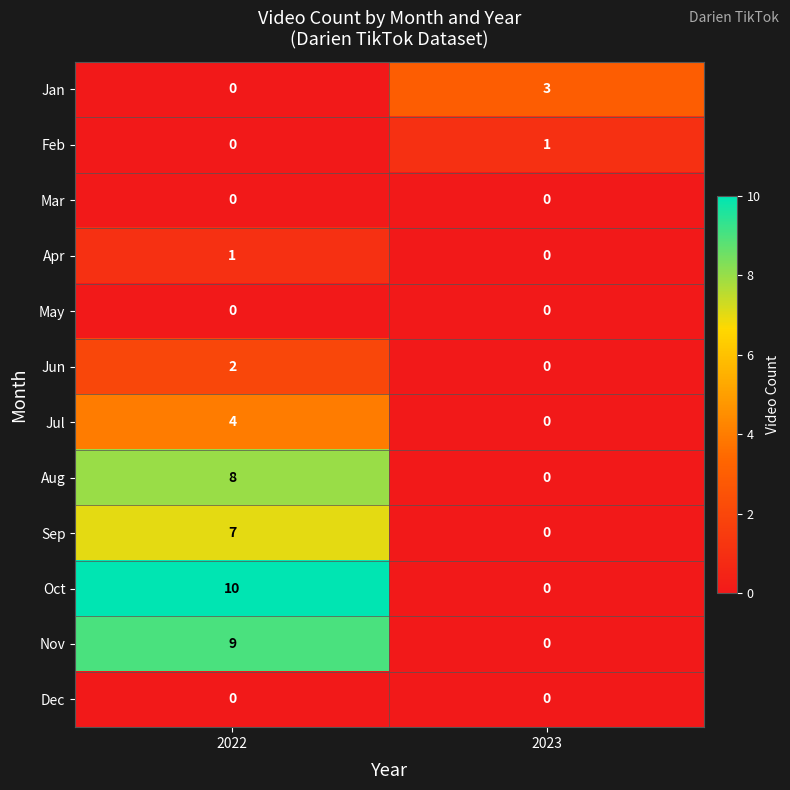

At which label is Feb closest to 0?

2022